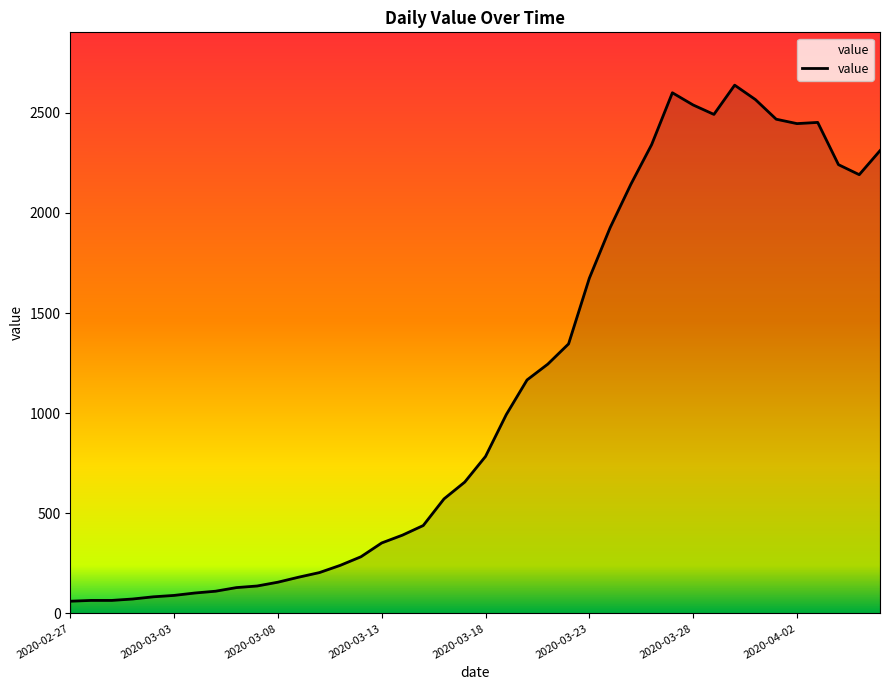

What is the difference between the maximum and minimum values?

2577